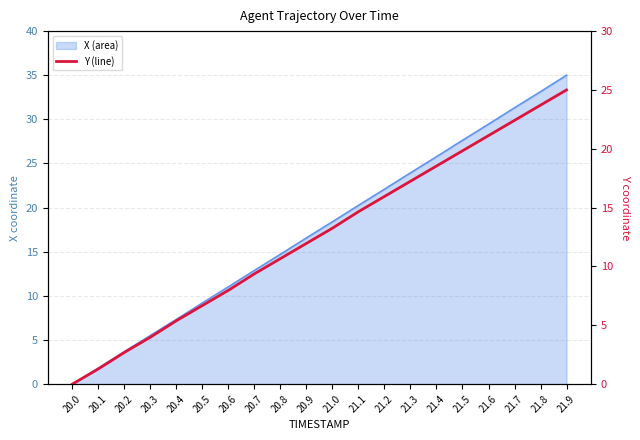

What is the change in value from 21.2 to 21.5?

+3.9